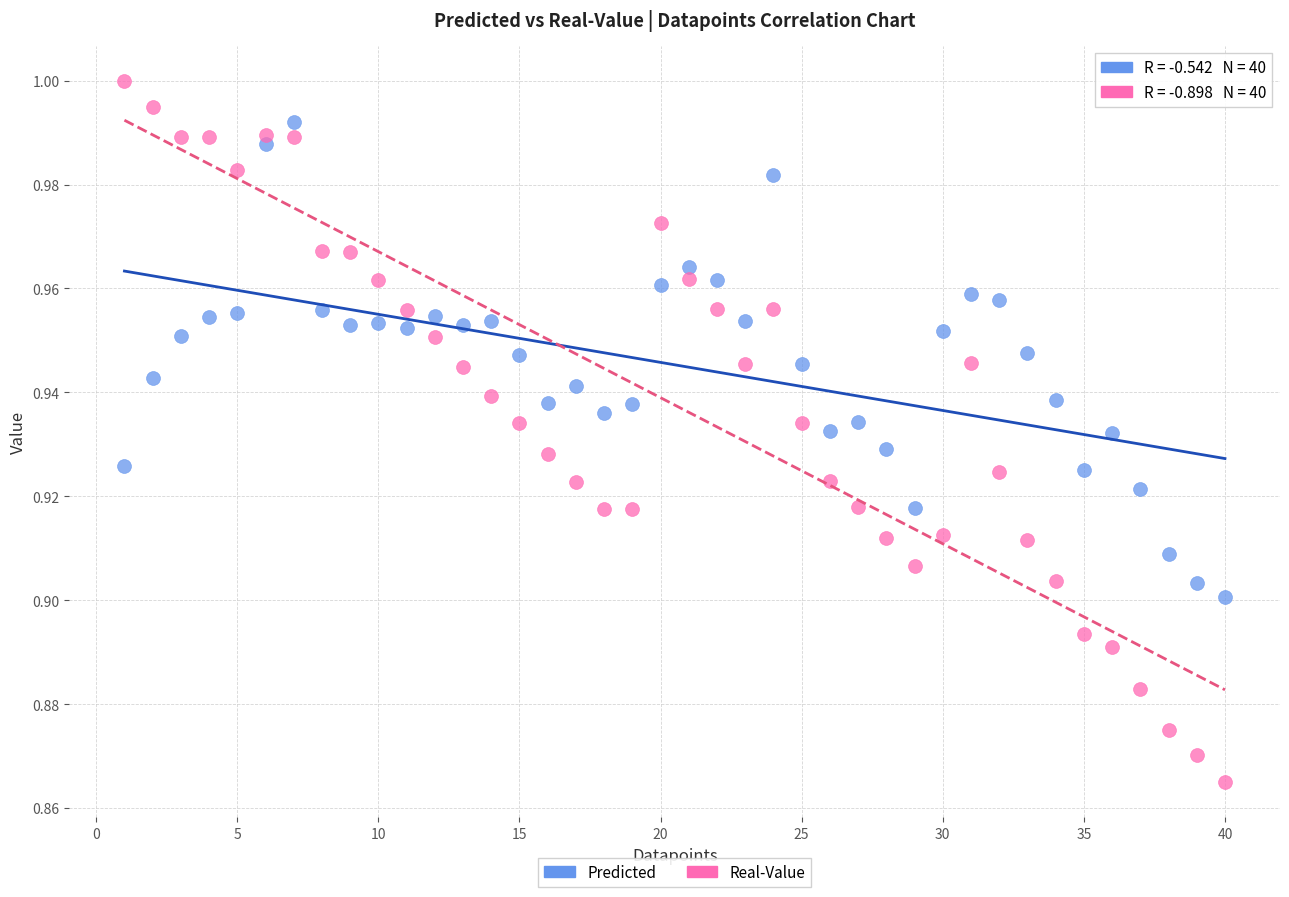

Which series reaches the maximum Y coordinate?

Real-Value